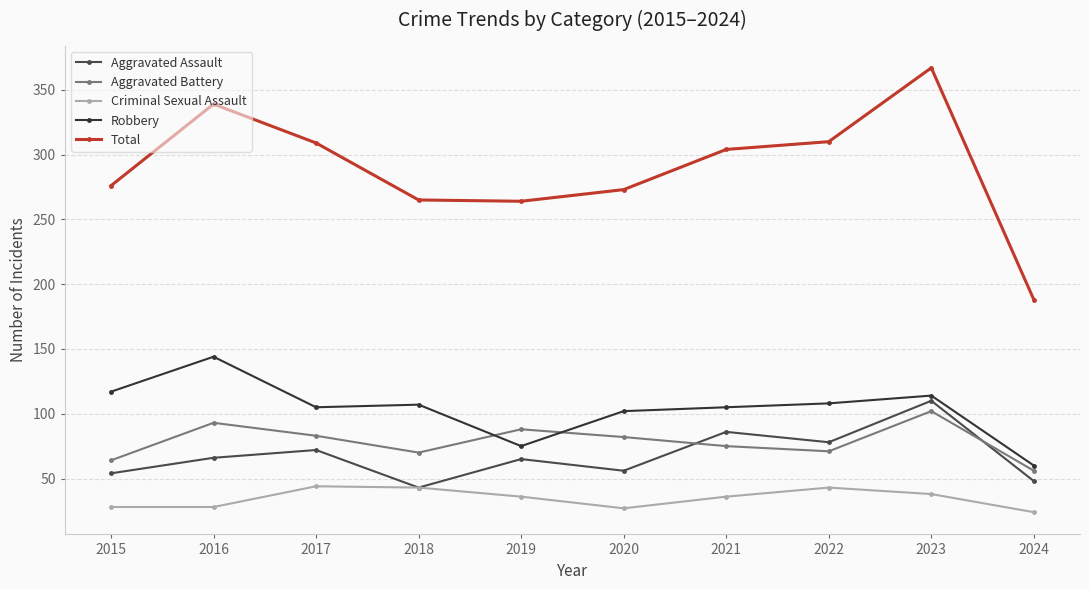

Where is the first local maximum for Aggravated Battery?

2016